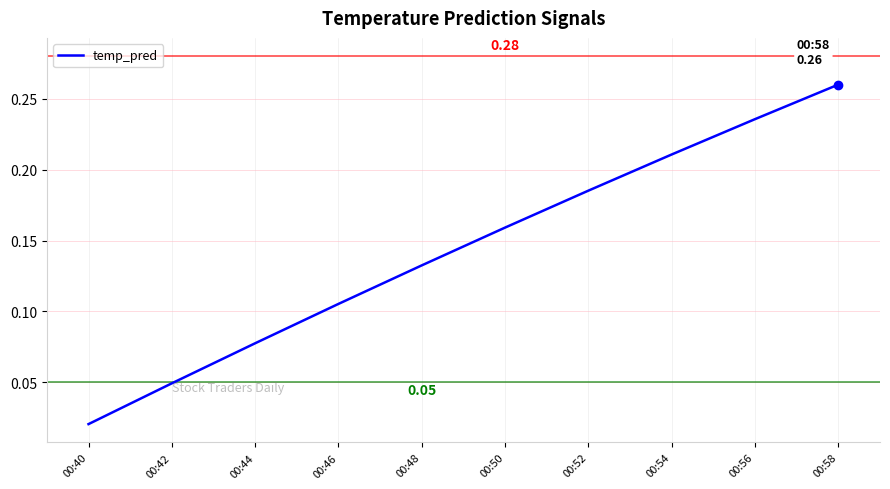

Rank the categories by value from highest to lowest.

00:58, 00:56, 00:54, 00:52, 00:50, 00:48, 00:46, 00:44, 00:42, 00:40